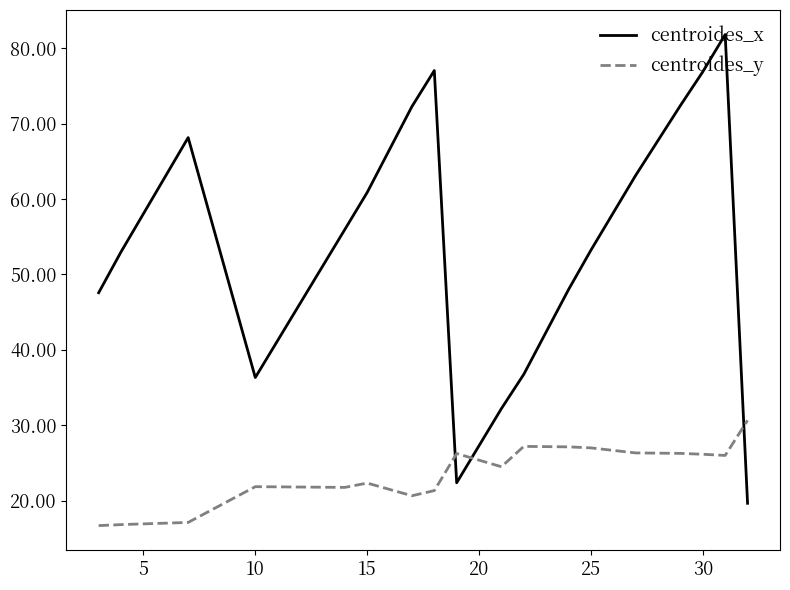

List the series in order of their overall mean, highest first.

centroides_x, centroides_y